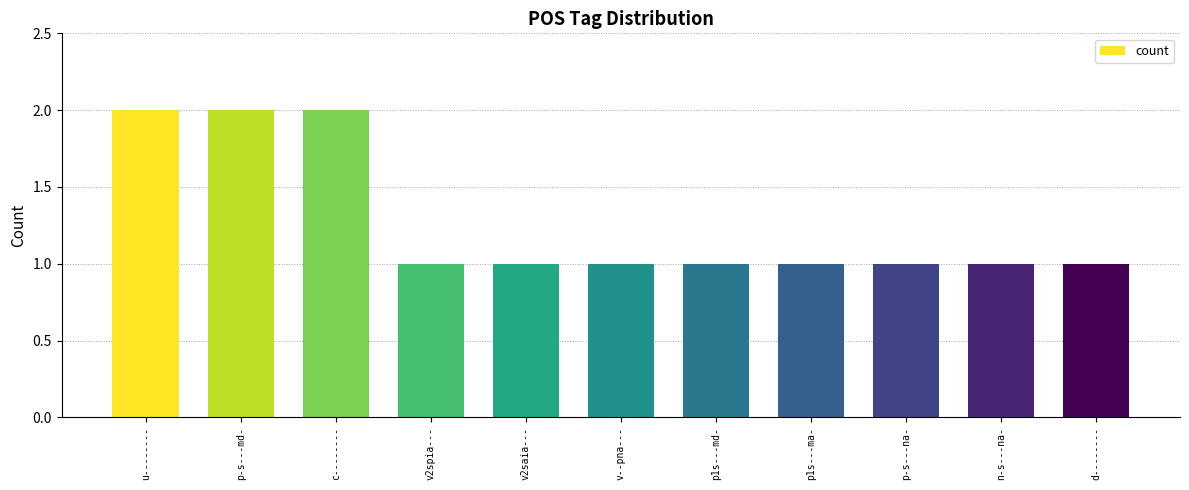

Count the number of data series in this chart.

1